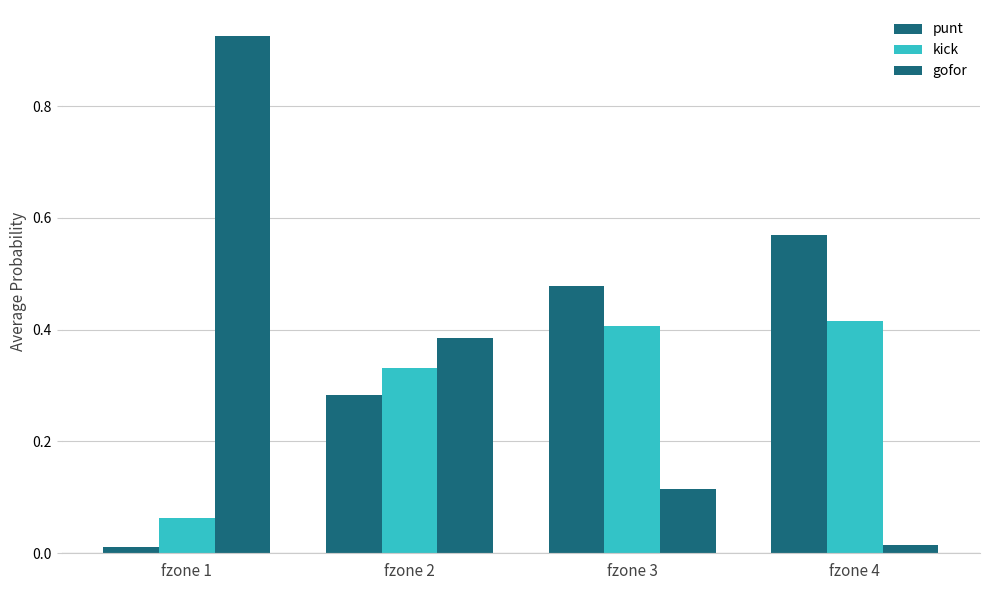

How many bars are there in total?

12